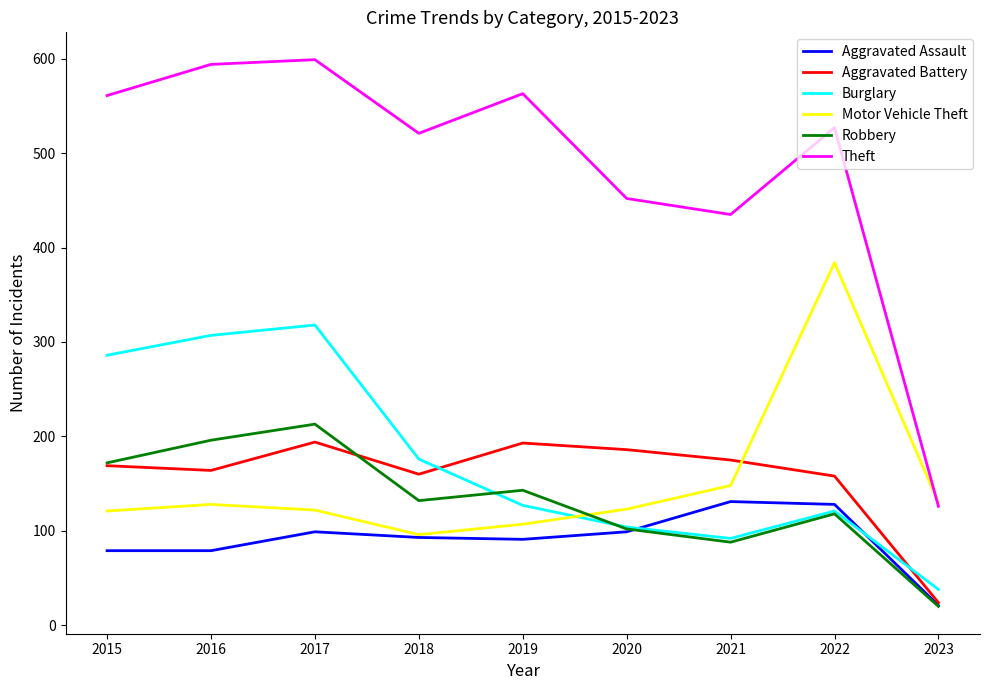

At which category is the sum across all series the highest?

2017